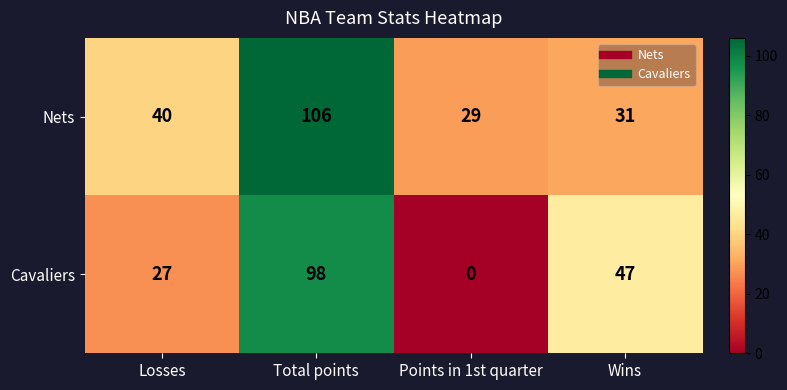

List the series in order of their overall mean, highest first.

Nets, Cavaliers